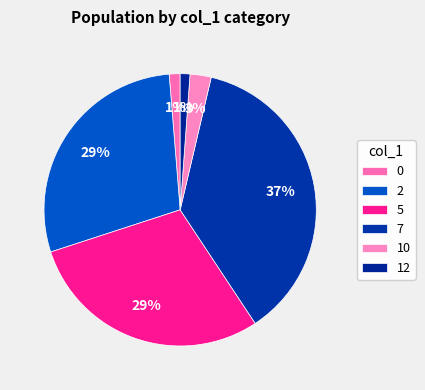

To the nearest percent, what is the average slice percentage?

17%